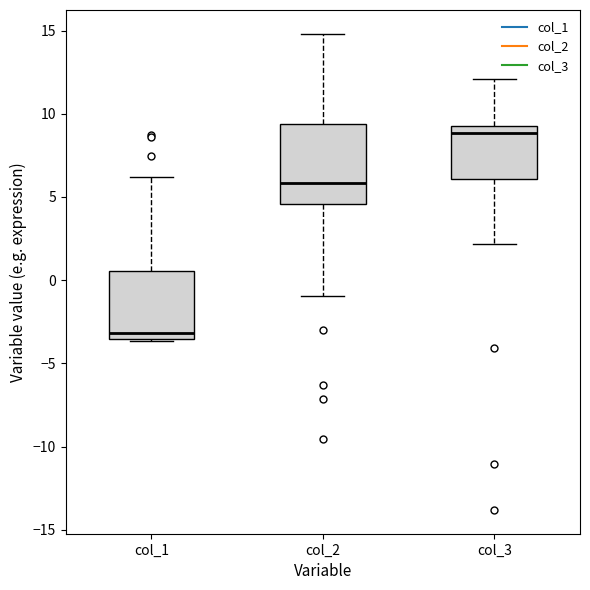

Which box is the tallest, from its lower edge to its upper edge?

col_2